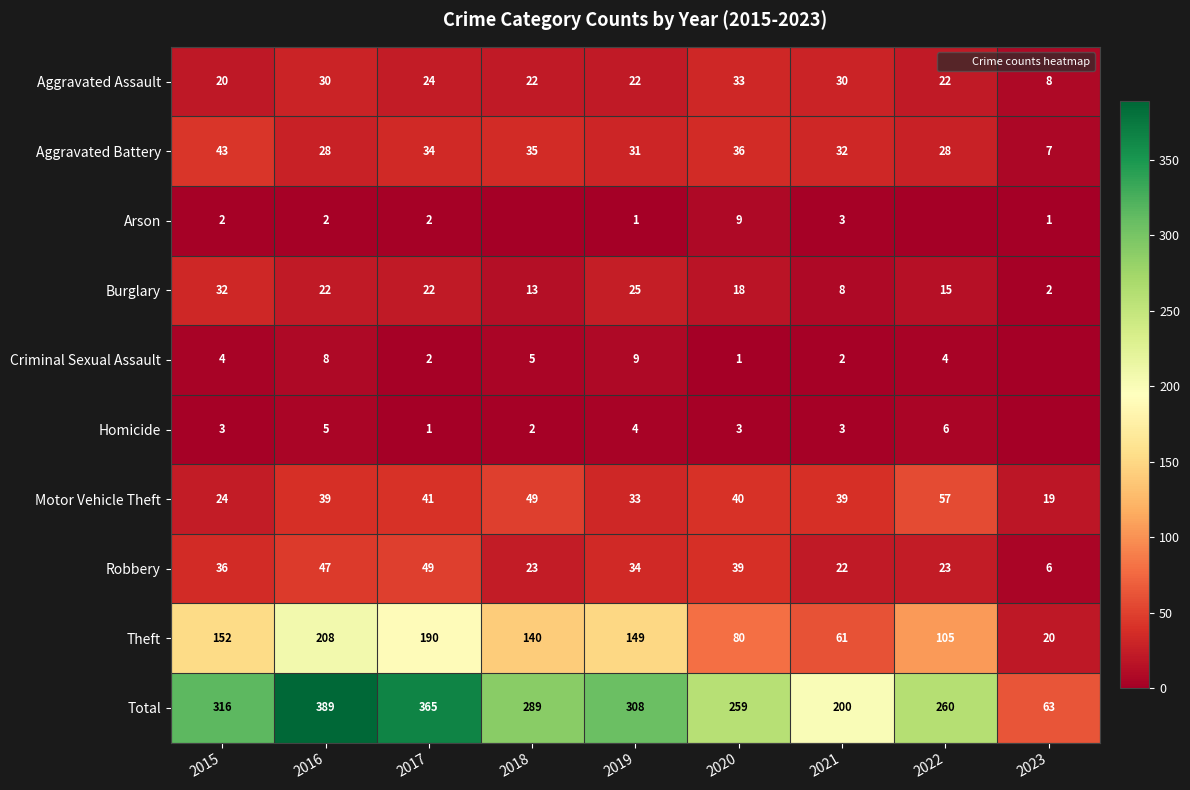

How many series are shown in this chart?

10